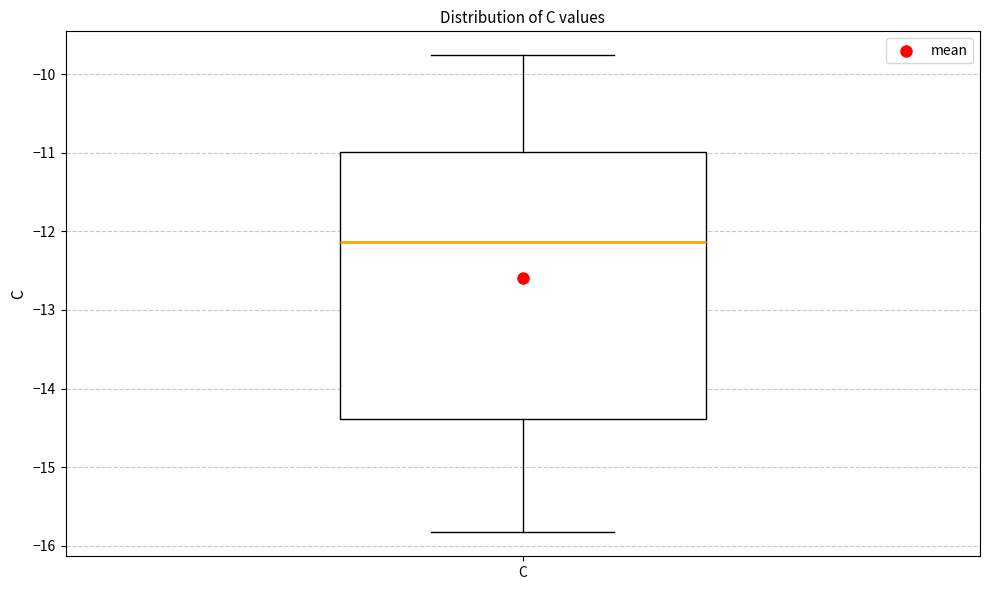

Read this box plot against the y-axis: the position of the median line, the range covered by the box, and the ends of both whiskers. The values are not printed on the chart, so give them approximately, as read against the axis.

median -12.1, box -14.4 to -11.0, whiskers -15.8 to -9.8